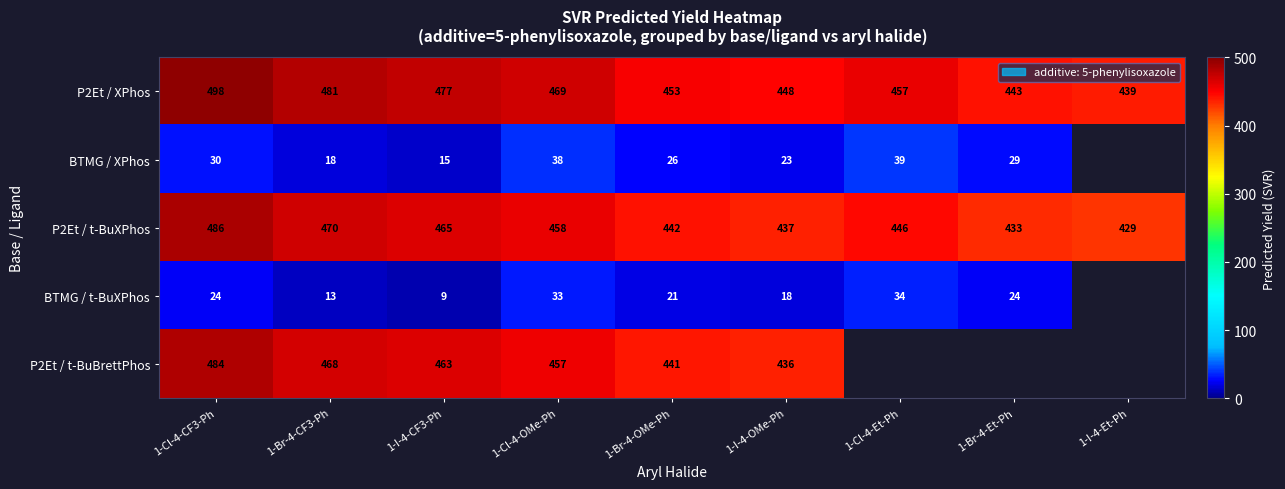

Is the value of P2Et / t-BuXPhos at 1-Cl-4-OMe-Ph greater than the value of BTMG / t-BuXPhos at 1-Cl-4-CF3-Ph?

Yes